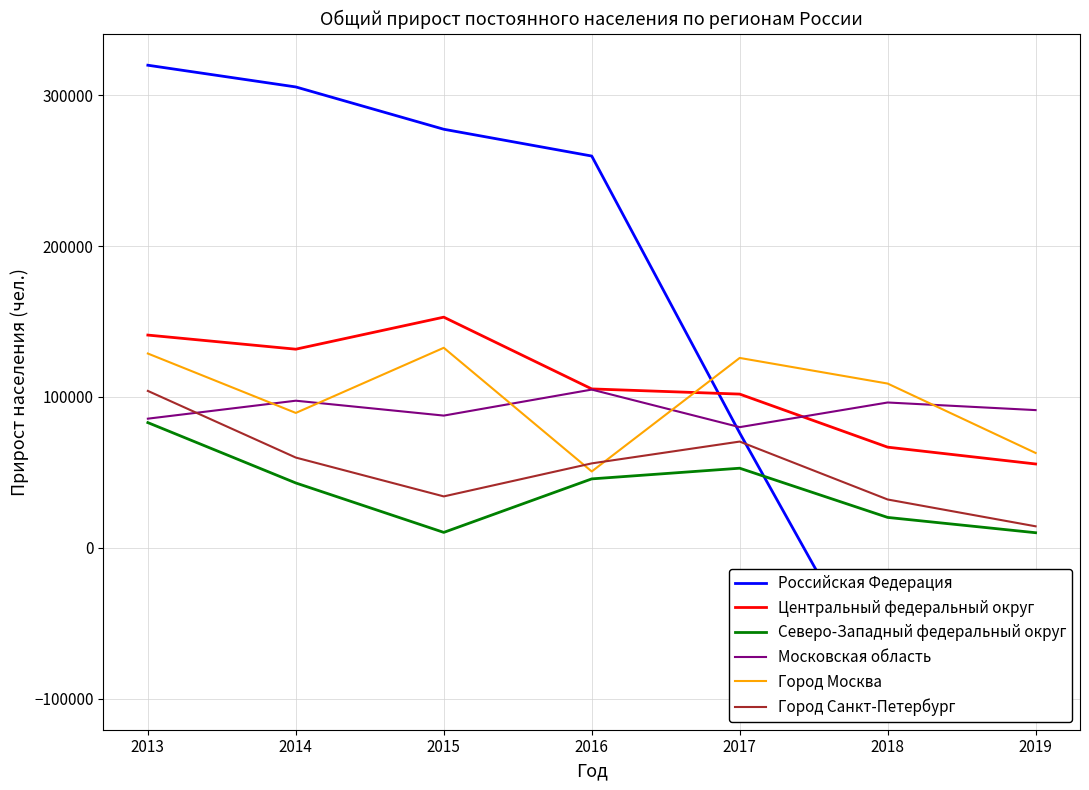

Between which two adjacent categories do Город Москва and Российская Федерация first intersect?

2016 and 2017